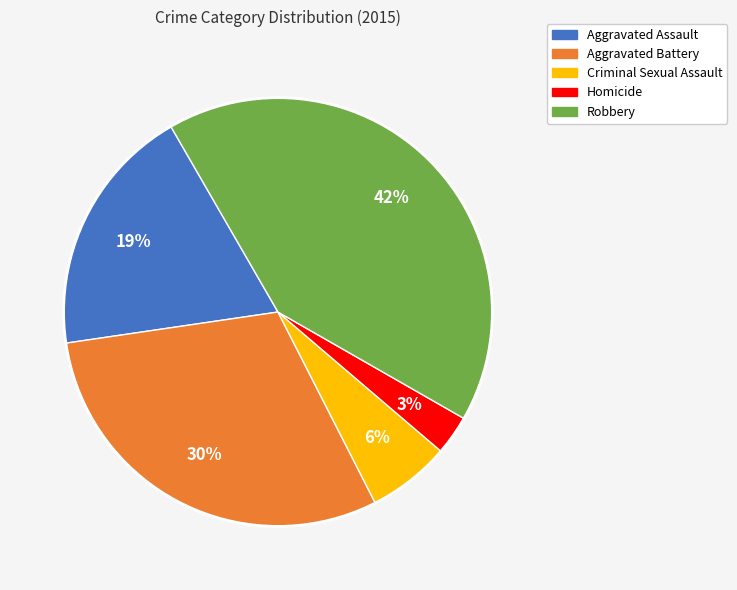

Which has a higher value, Aggravated Assault or Homicide?

Aggravated Assault